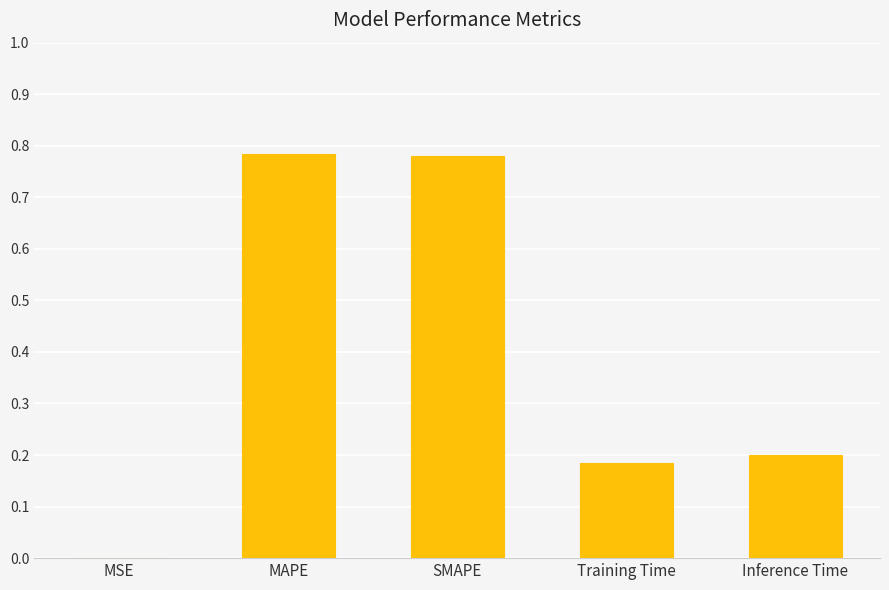

What is the sum of all values?

2.0